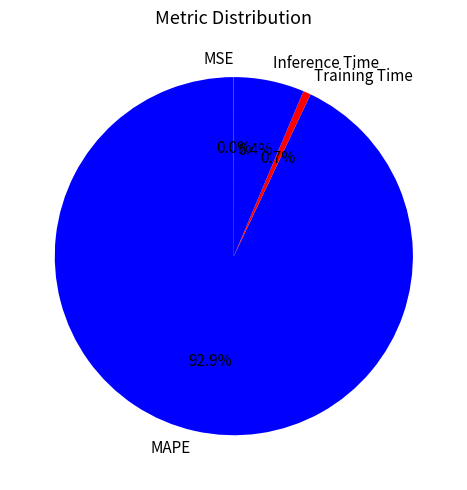

Combined, do MAPE and Inference Time account for over 50%?

Yes